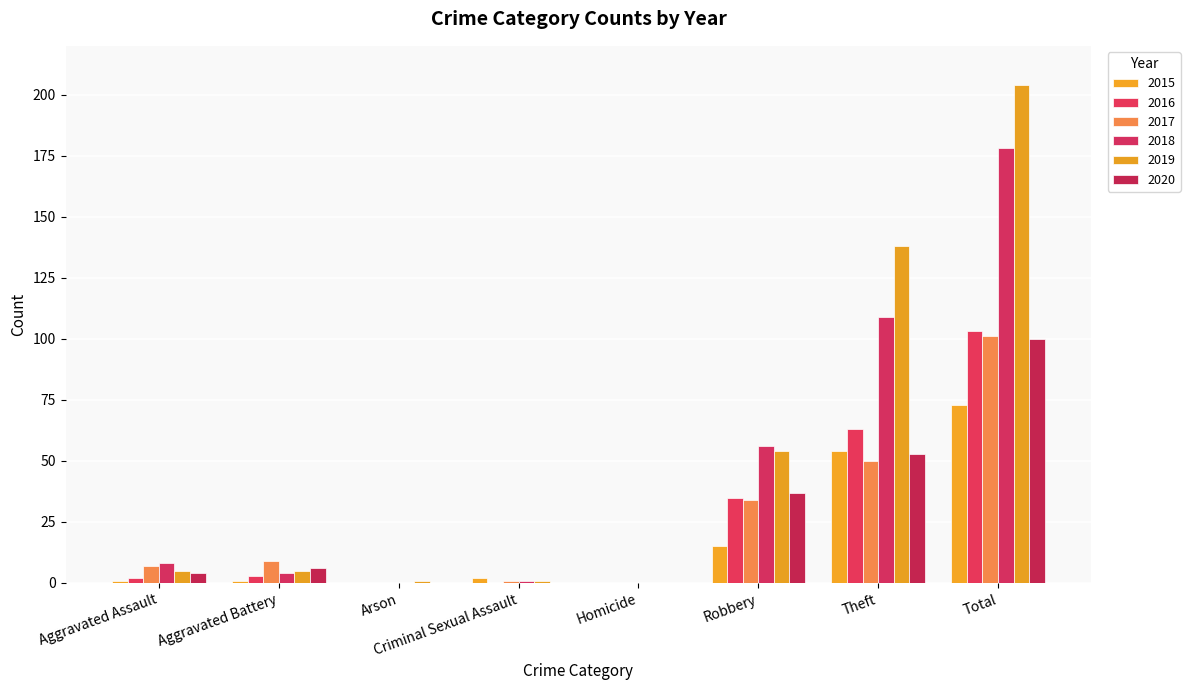

The value of 2020 at Arson is 0. True or false?

True